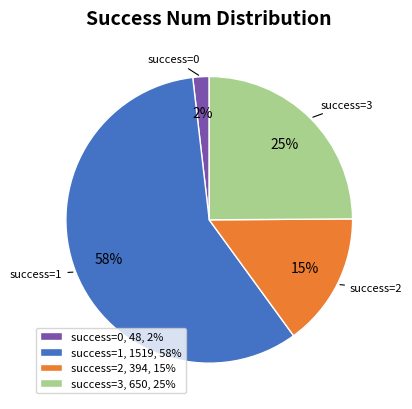

How many segments does this pie chart have?

4